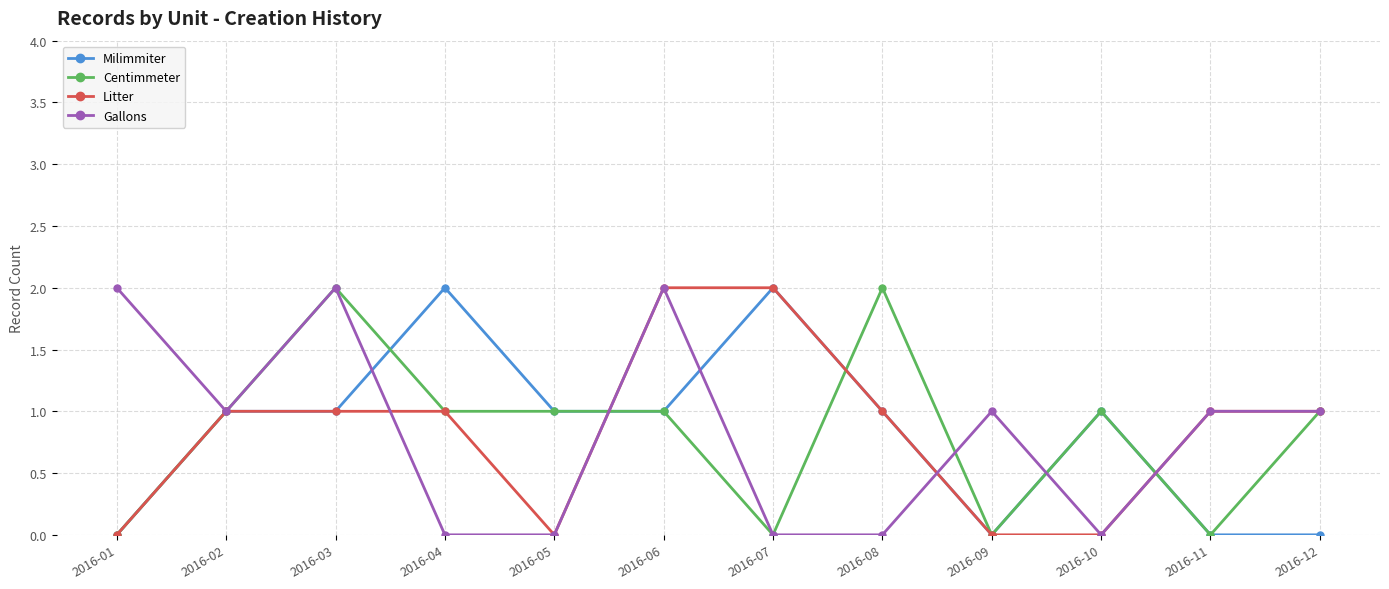

Count the Litter values in the range 0 to 1.

10